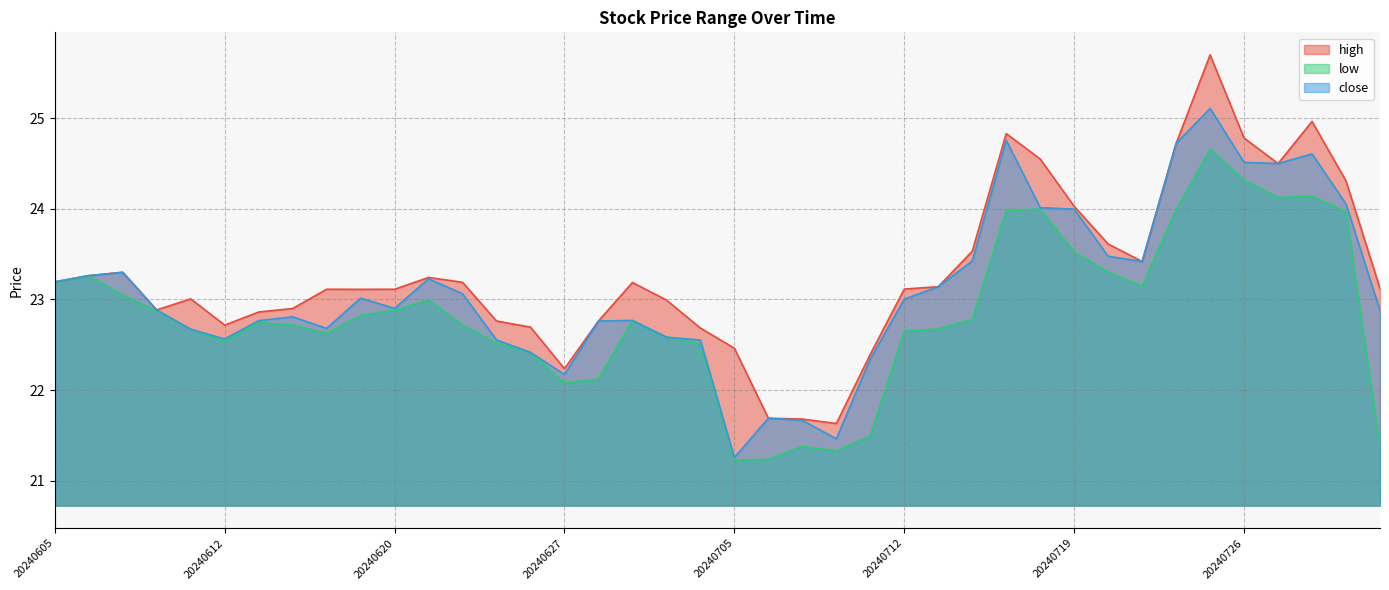

At how many categories does at least one series exceed 23?

25